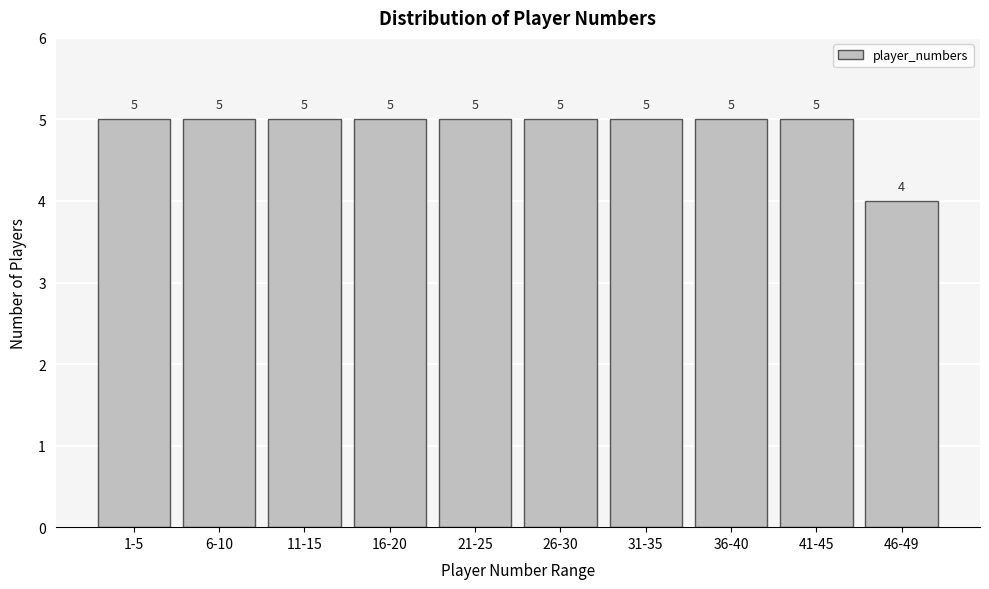

Reading left to right, transcribe all the data shown in this chart.

1-5=5	6-10=5	11-15=5	16-20=5	21-25=5	26-30=5	31-35=5	36-40=5	41-45=5	46-49=4